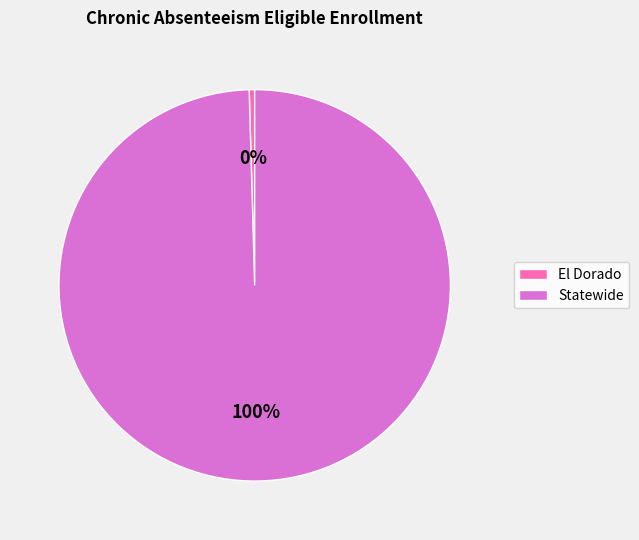

Do El Dorado and Statewide together represent more than half of the pie?

Yes